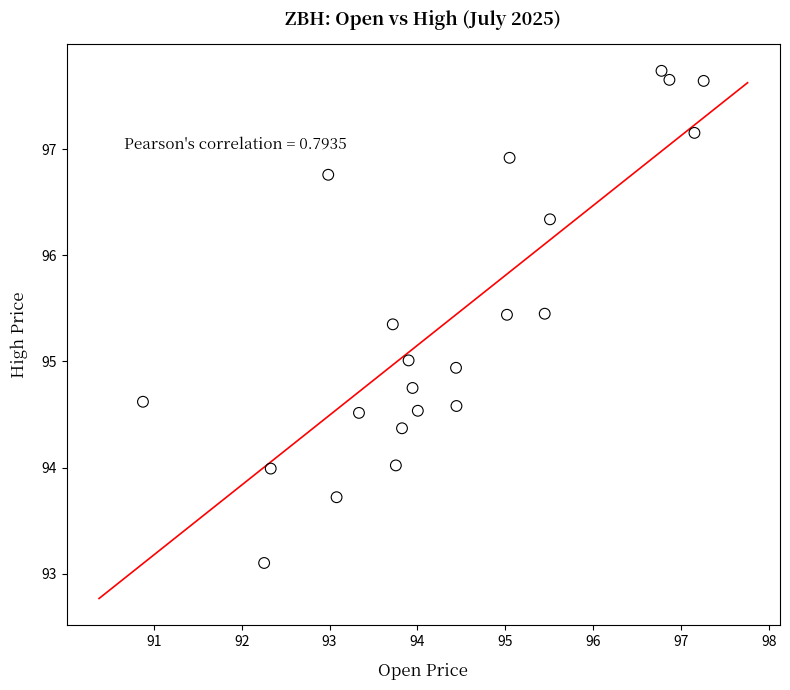

What is the range of Y values (max minus min)?

4.6